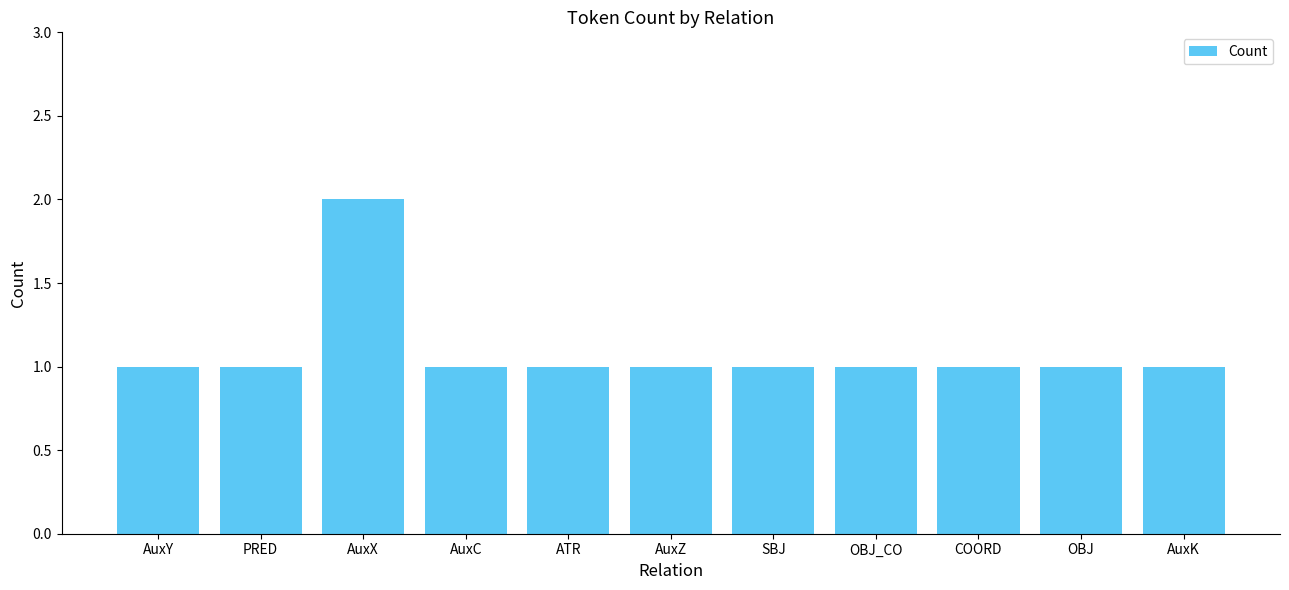

What is the greatest value displayed?

2